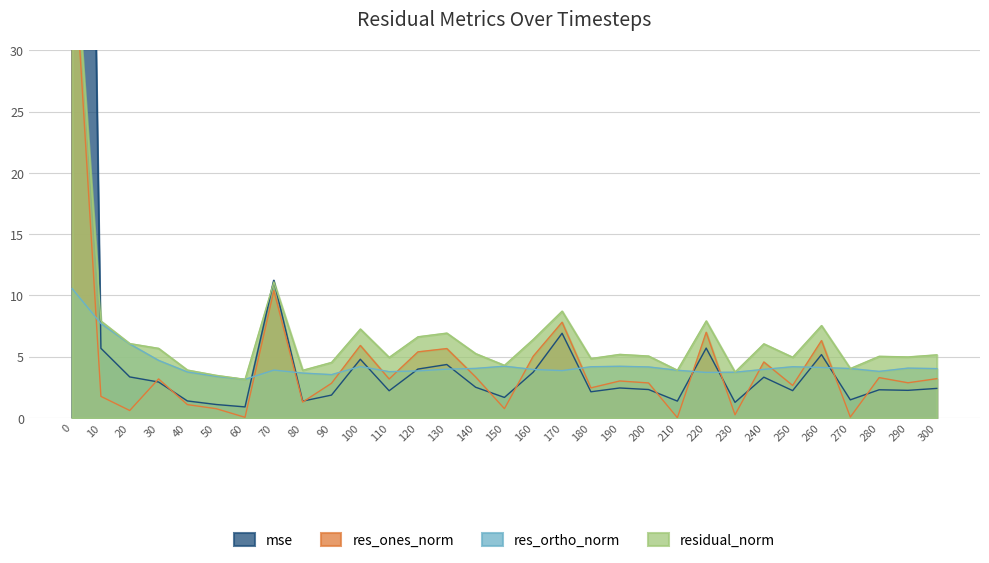

Does the chart display data point markers on the line(s)?

No